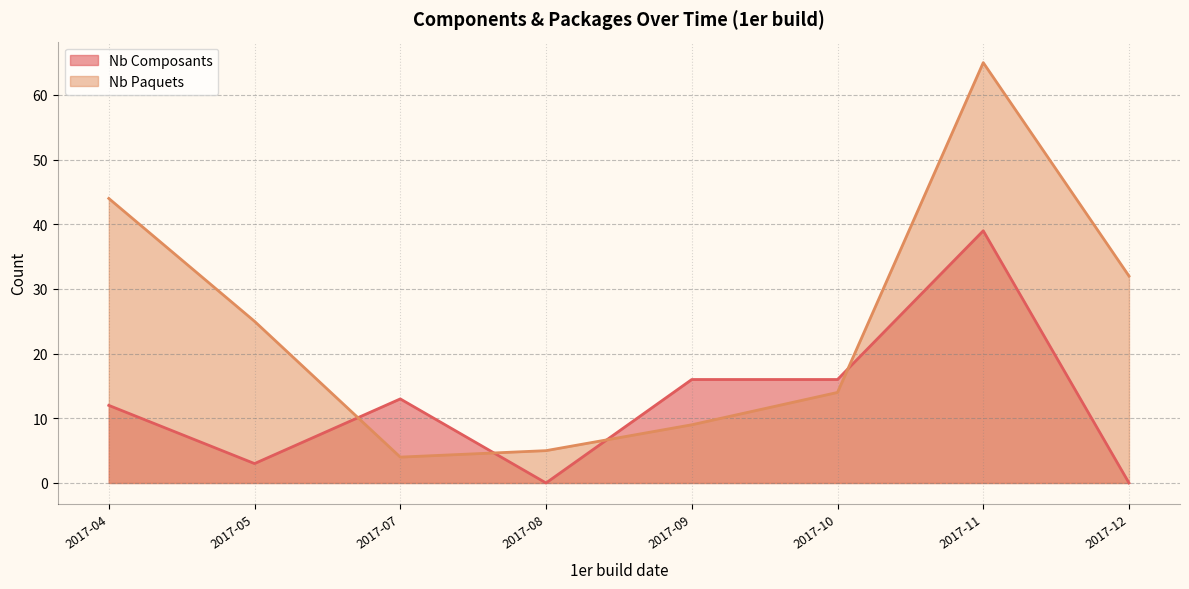

Which series has the largest range (max minus min)?

Nb Paquets